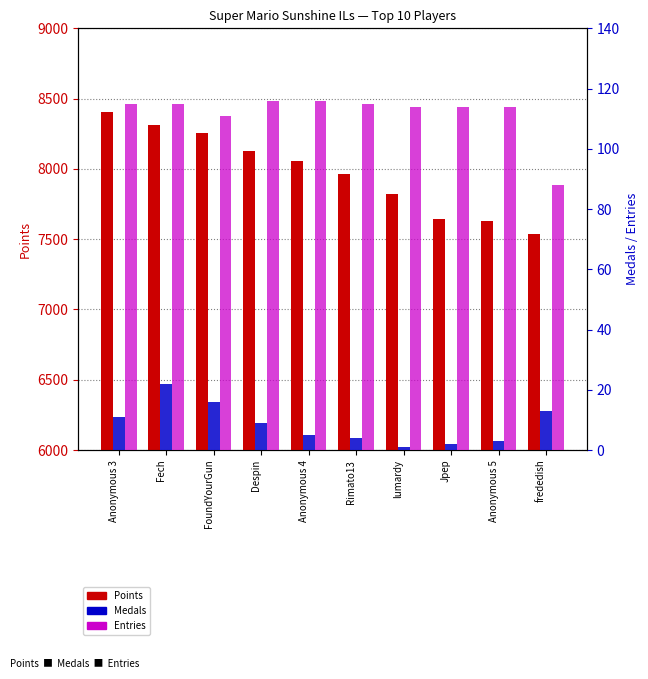

The Entries series shows 196 at Jpep. True or false?

False